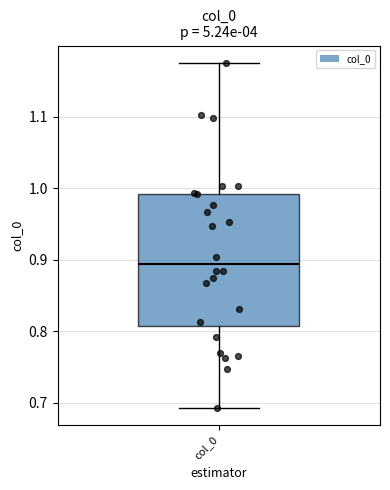

Where is the upper edge of the box for col_0 on the y-axis? The values are not printed on the chart, so give them approximately, as read against the axis.

0.99